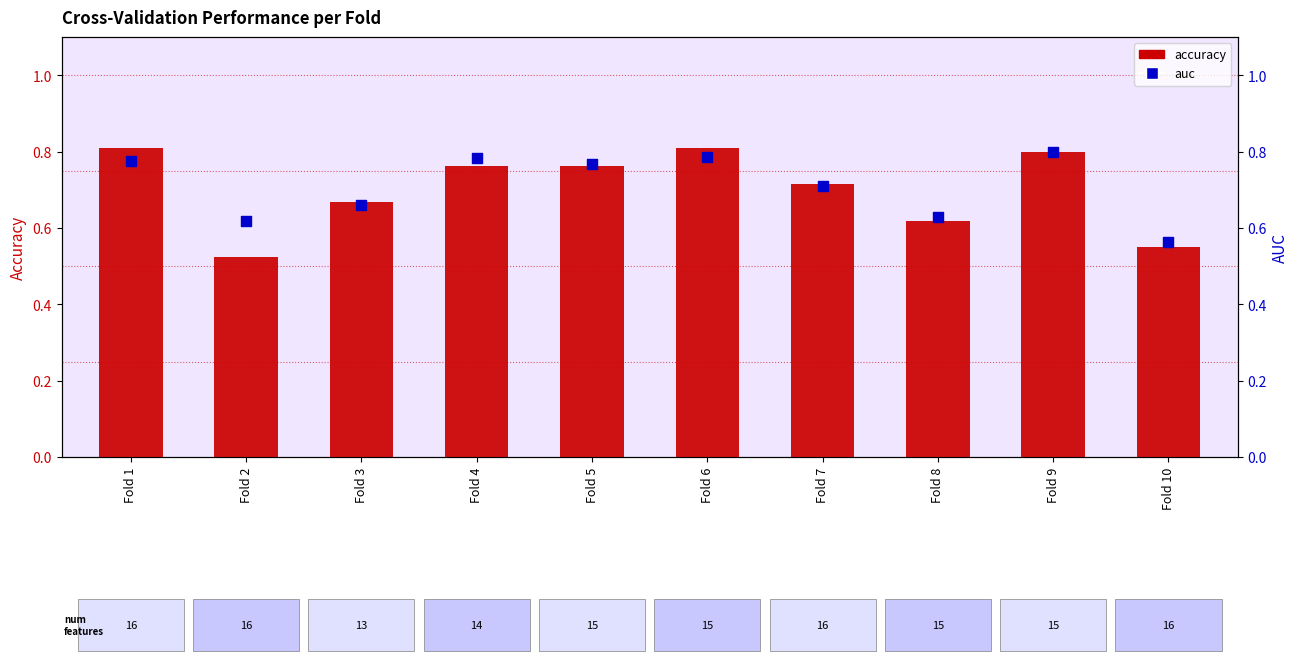

Which series reaches the minimum Y coordinate?

accuracy